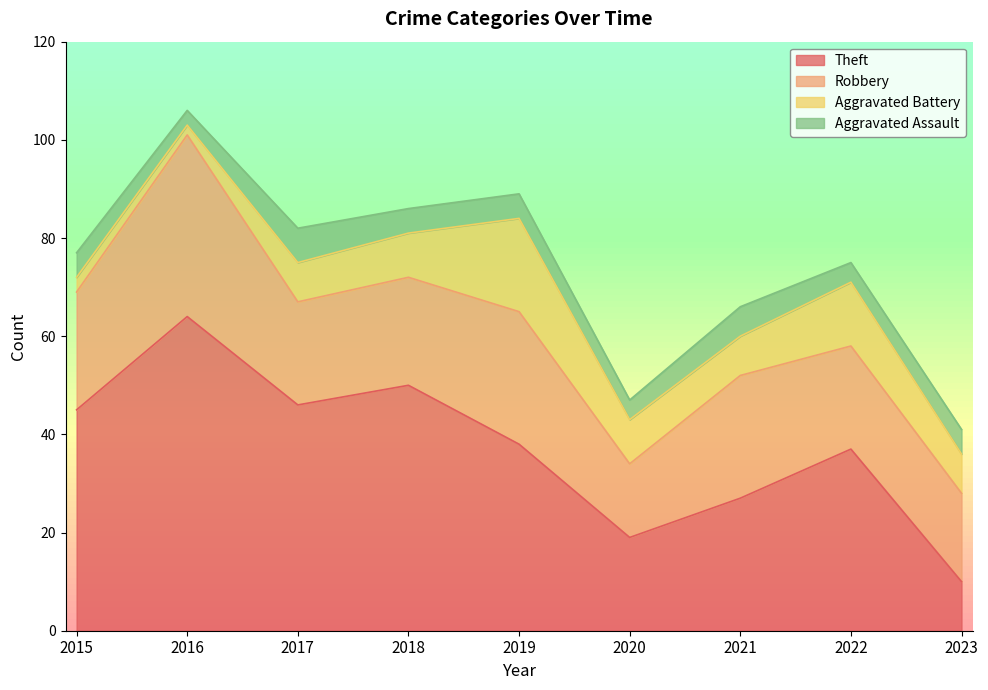

At which label does Theft reach its peak?

2016